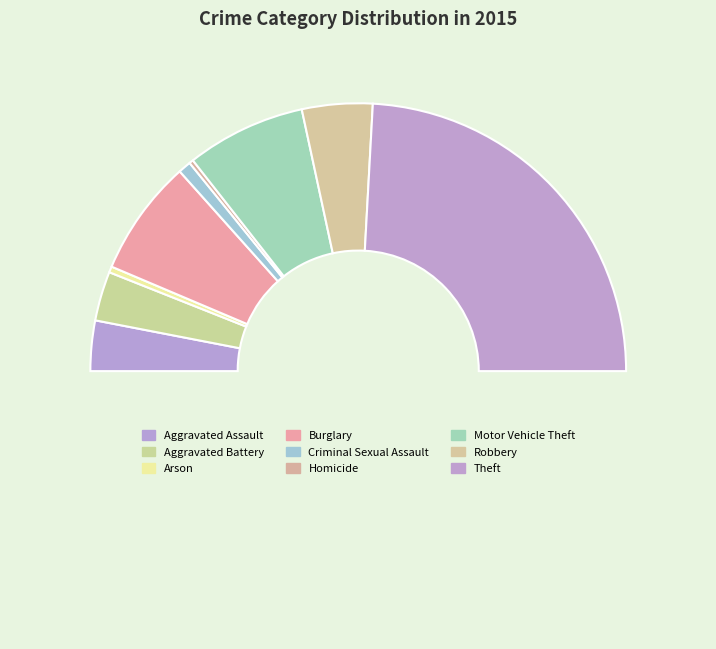

Rank the categories by value from lowest to highest.

Homicide, Arson, Criminal Sexual Assault, Aggravated Battery, Aggravated Assault, Robbery, Burglary, Motor Vehicle Theft, Theft